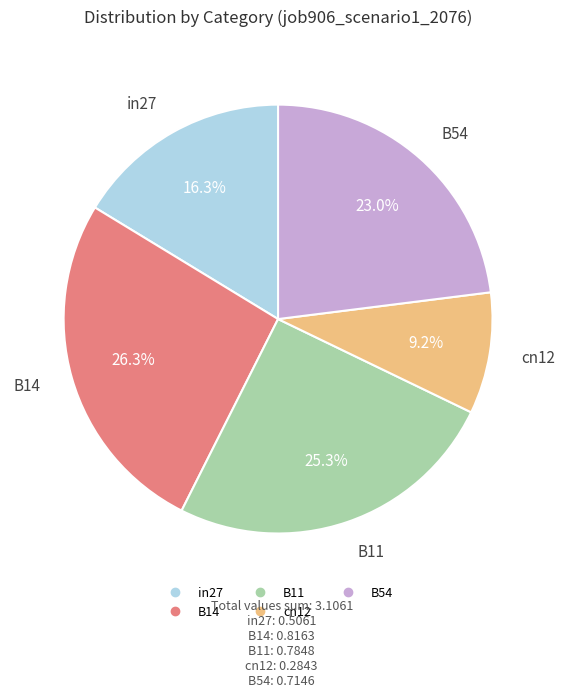

Between B14 and in27, which is larger?

B14